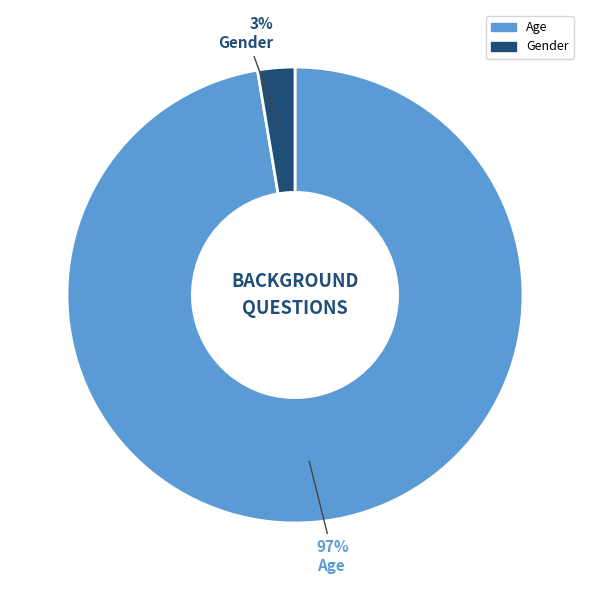

Between Gender and Age, which is larger?

Age